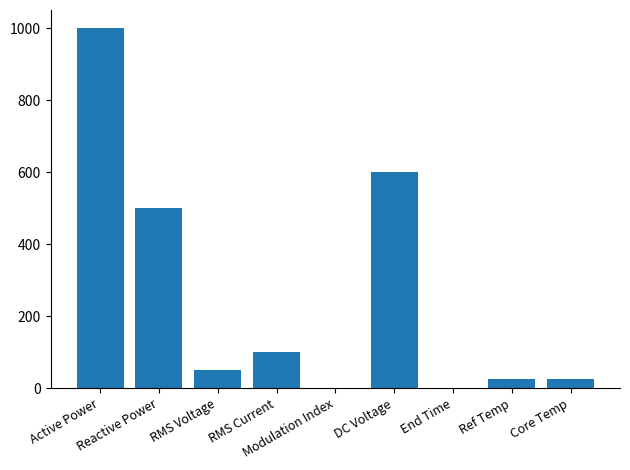

At which label is the value closest to 500?

Reactive Power